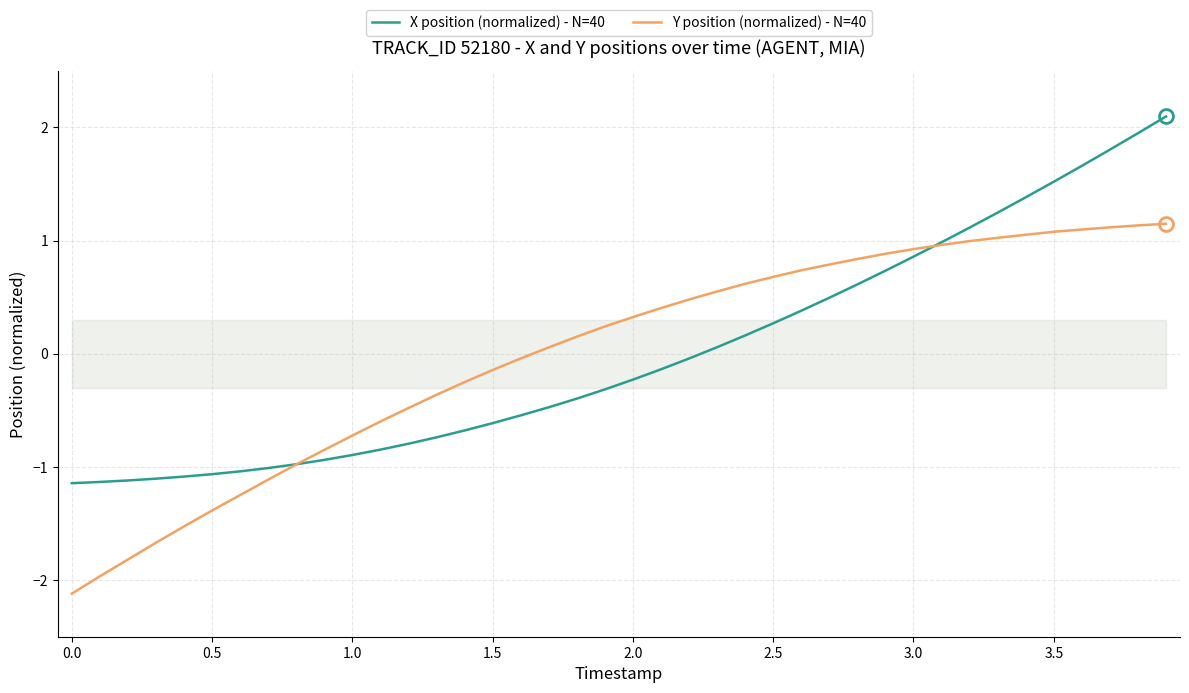

What is the difference between the second highest and second lowest values in the Y position (normalized) - N=40 series?

3.1